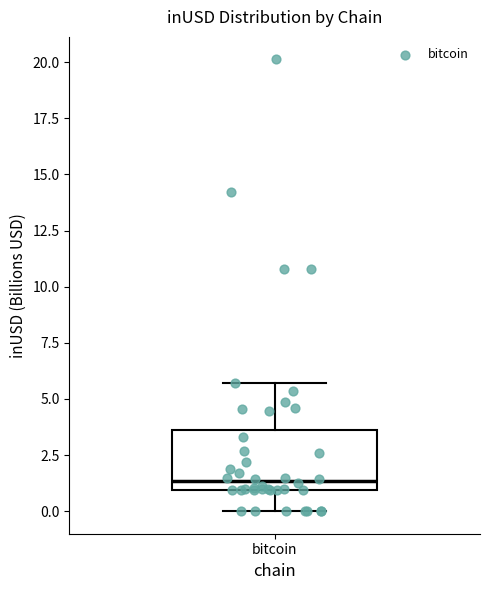

Where is the lower edge of the box for bitcoin on the y-axis? The values are not printed on the chart, so give them approximately, as read against the axis.

1.0